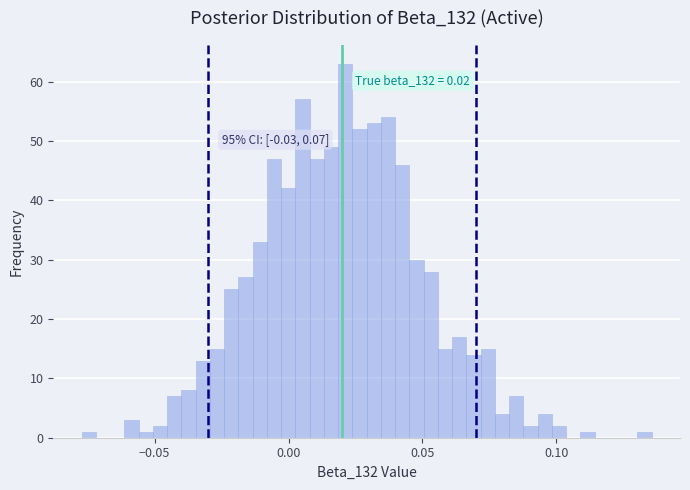

Around what value on the x-axis is the tallest bar? Give the approximate position of its centre, as read against the axis.

0.020